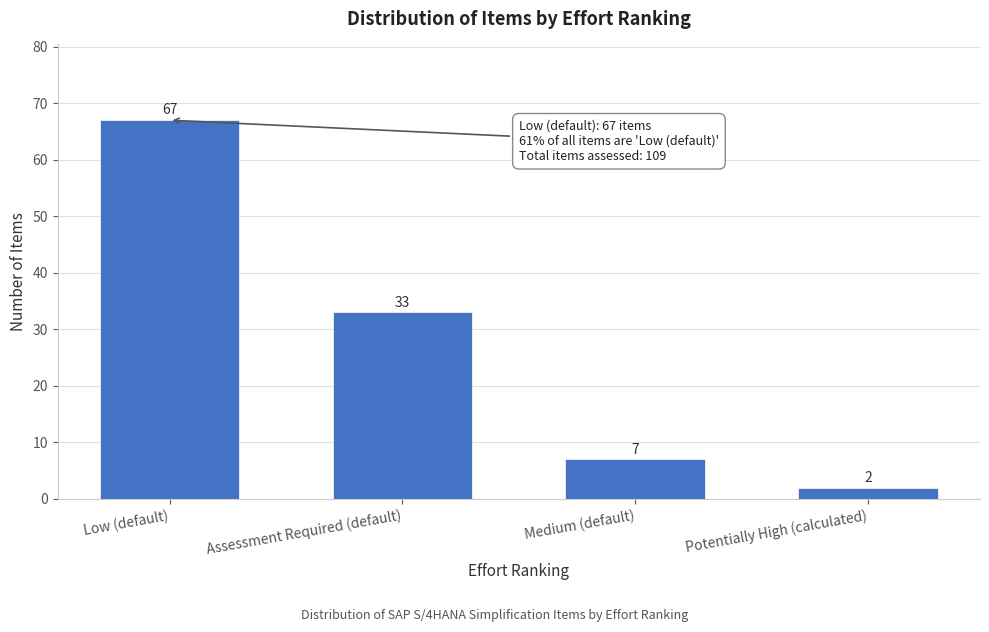

Reading left to right, list all the values displayed in this chart.

Low (default)=67	Assessment Required (default)=33	Medium (default)=7	Potentially High (calculated)=2